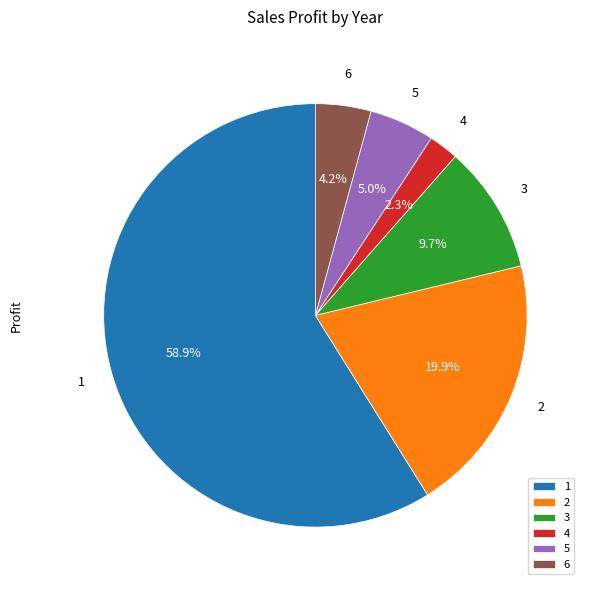

What is the ratio of the value at 4 to the value at 6?

0.5